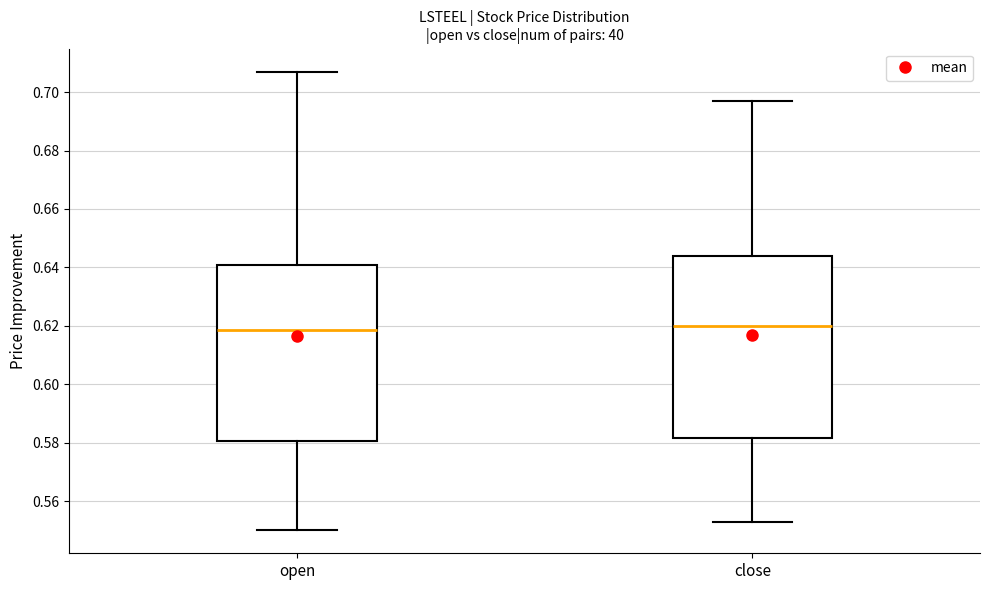

Reading left to right, read every box against the y-axis: the position of its median line, the range the box covers, and the ends of its whiskers. The values are not printed on the chart, so give them approximately, as read against the axis.

open: median 0.618, box 0.580 to 0.640, whiskers 0.550 to 0.708
close: median 0.620, box 0.582 to 0.644, whiskers 0.554 to 0.698